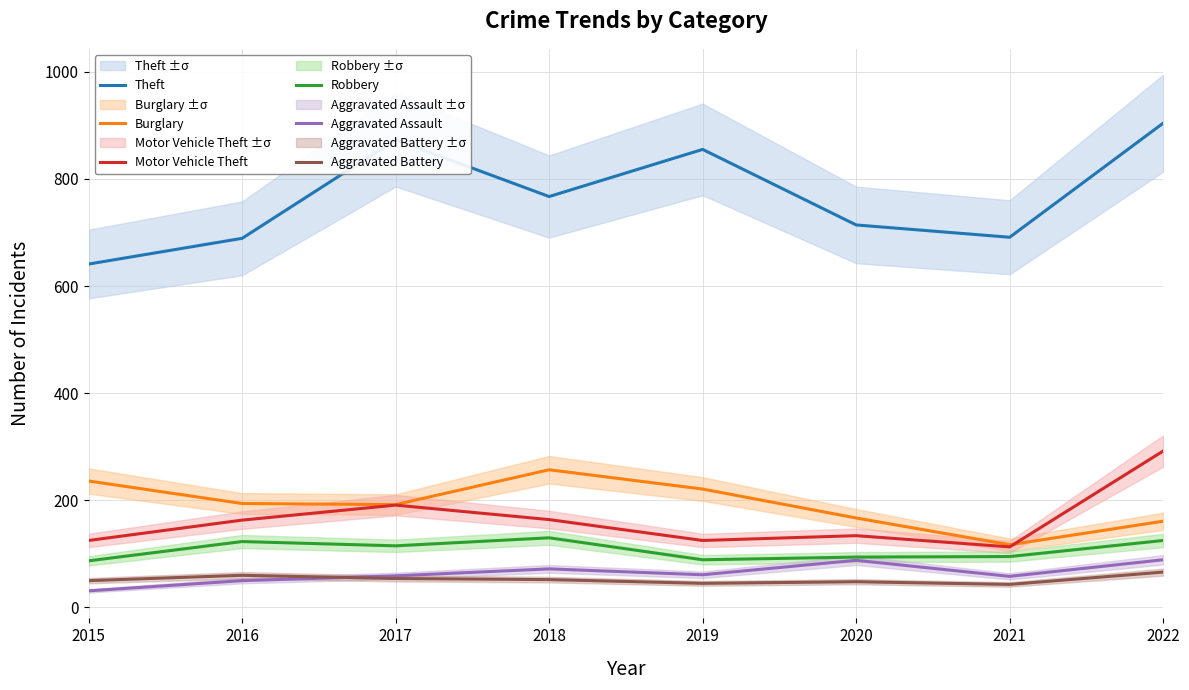

Reading left to right, extract all data points from this chart.

Theft: 641	689	873	767	855	714	691	904
Burglary: 236	194	192	257	221	167	117	161
Motor Vehicle Theft: 125	163	191	164	125	134	113	292
Robbery: 87	123	115	130	89	94	95	125
Aggravated Assault: 31	50	59	72	61	88	58	89
Aggravated Battery: 50	60	54	52	45	48	43	66